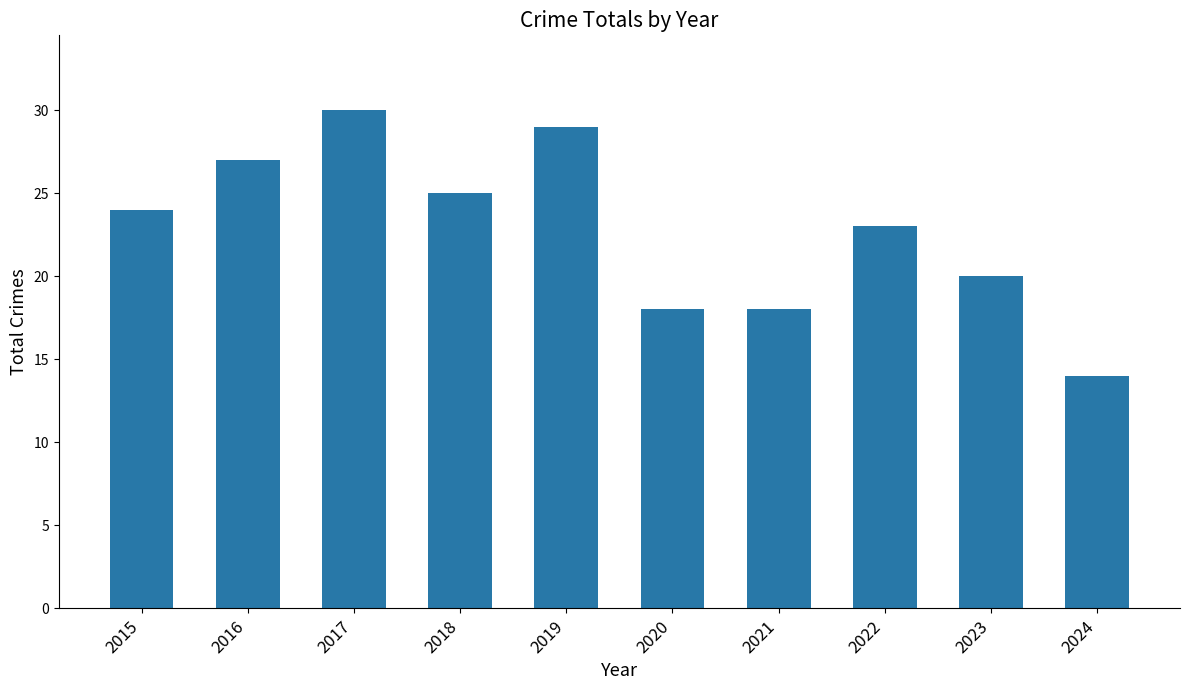

Reading left to right, transcribe all the data shown in this chart.

24	27	30	25	29	18	18	23	20	14